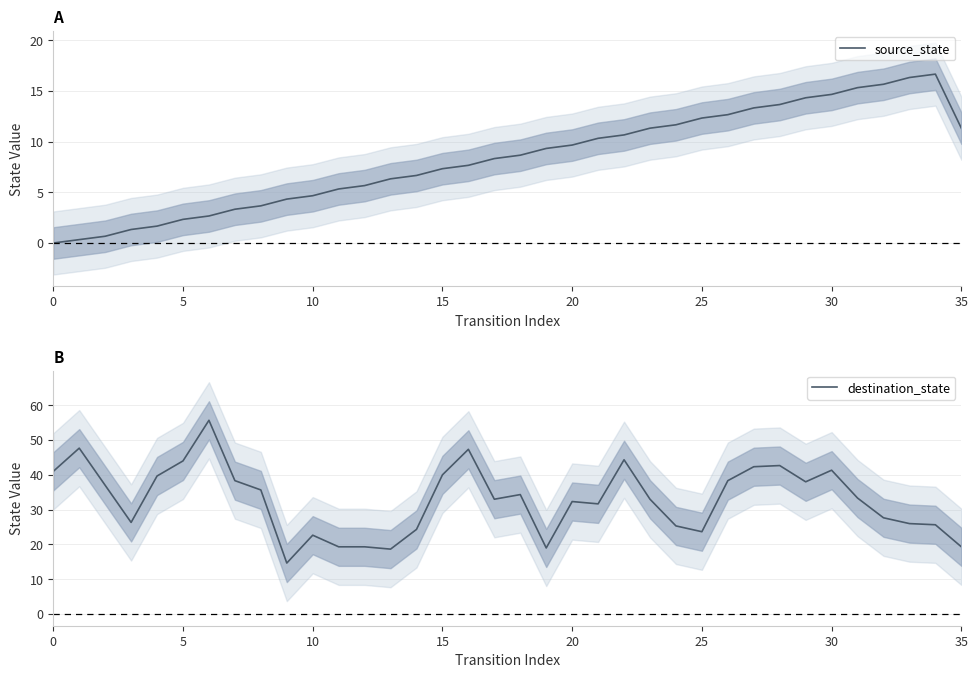

What is the difference between the maximum and minimum values in the source_state series?

16.7